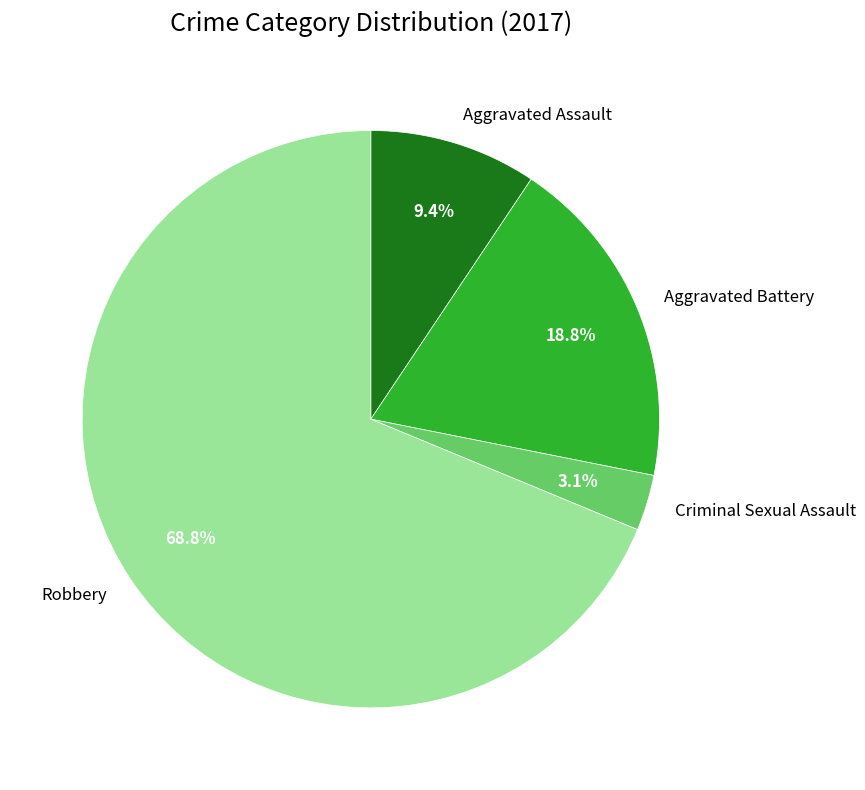

Is it true that Aggravated Battery is 12% of the pie?

False